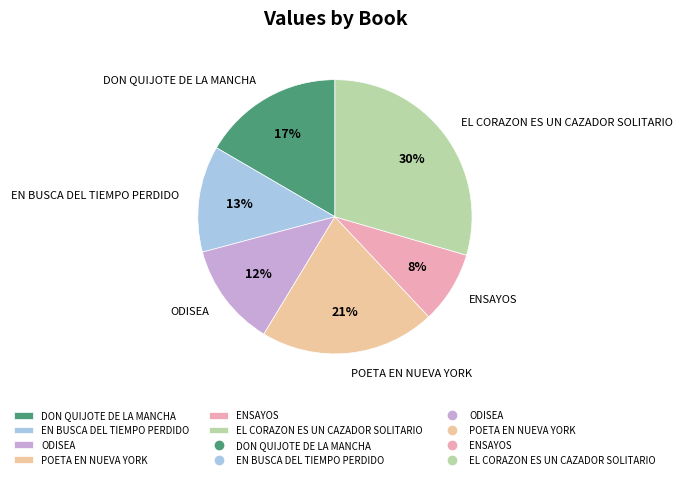

Count the number of slices in the pie.

6